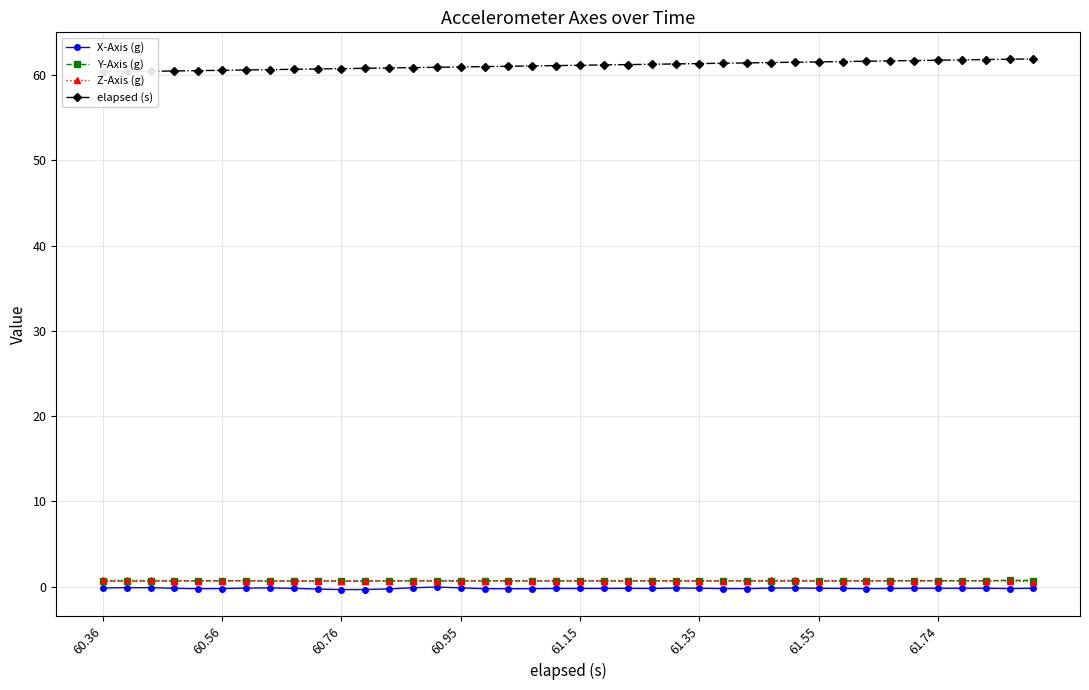

At 21, list the series in order from largest to smallest.

elapsed (s), Z-Axis (g), Y-Axis (g), X-Axis (g)